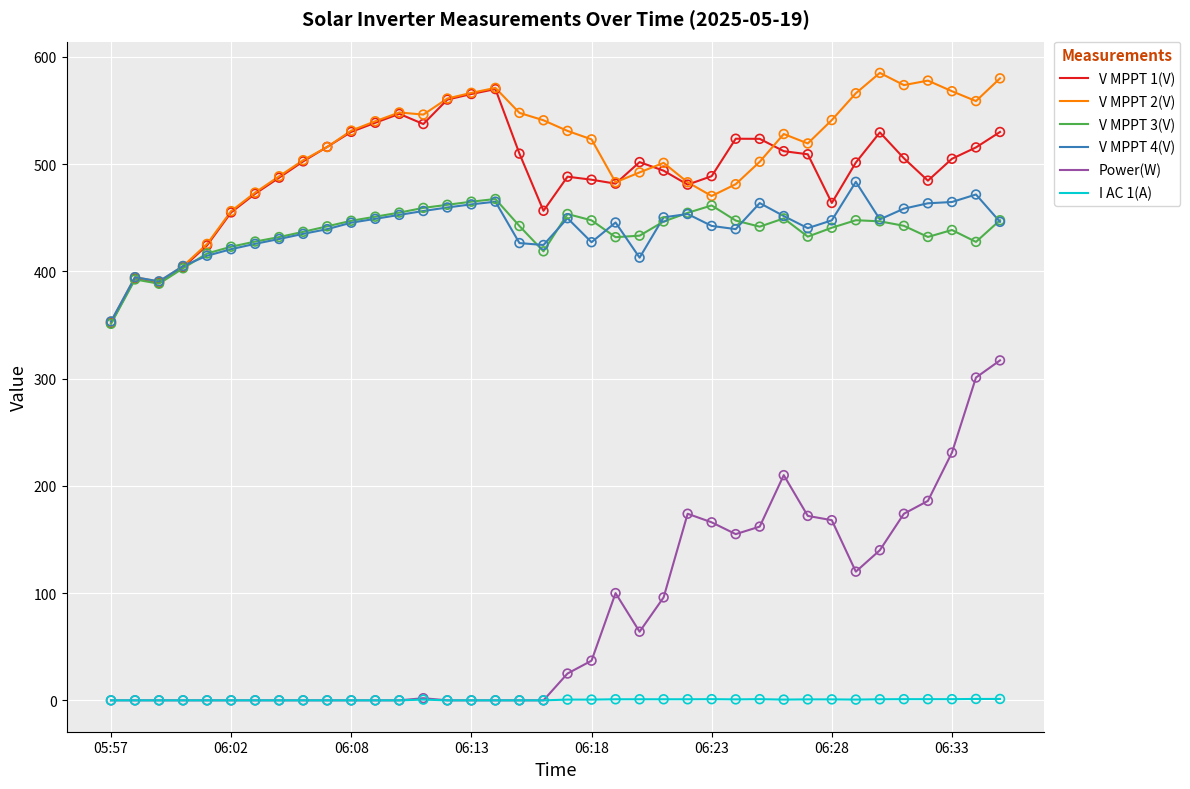

True or false: Power(W) and V MPPT 2(V) cross at least once.

False